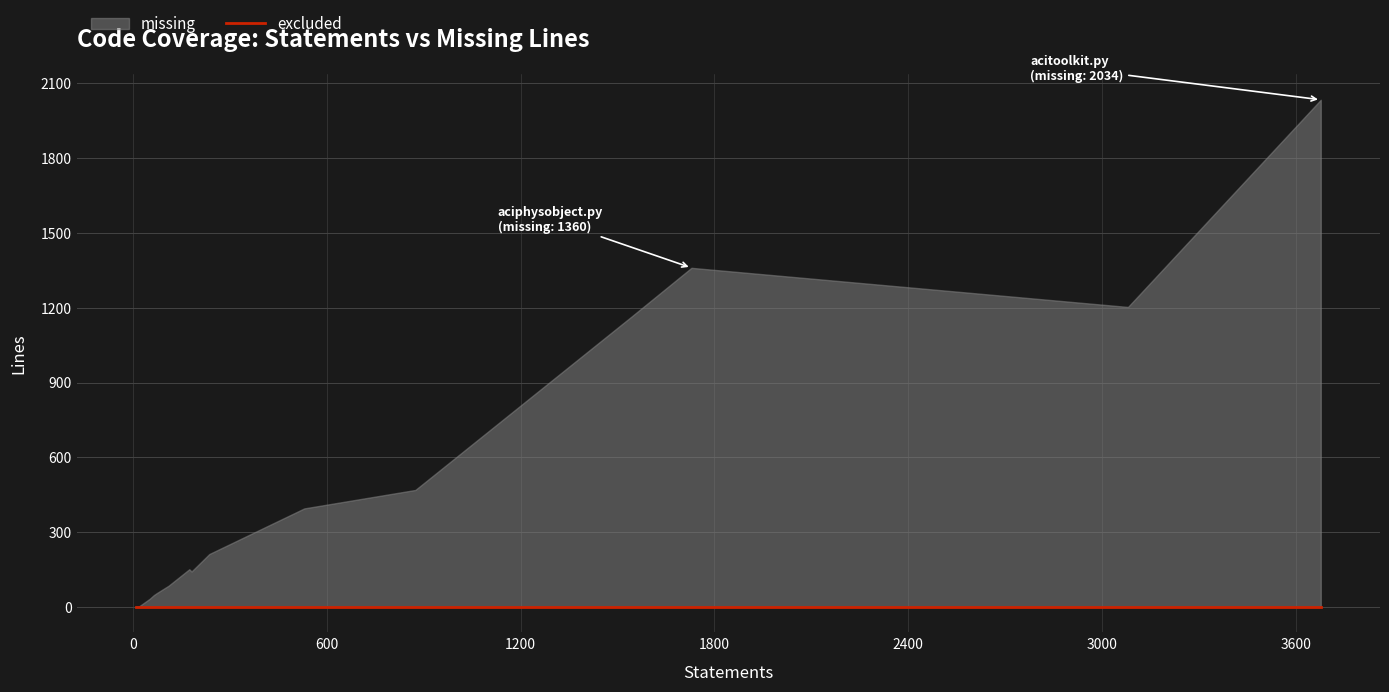

True or false: missing and excluded intersect in this chart.

False